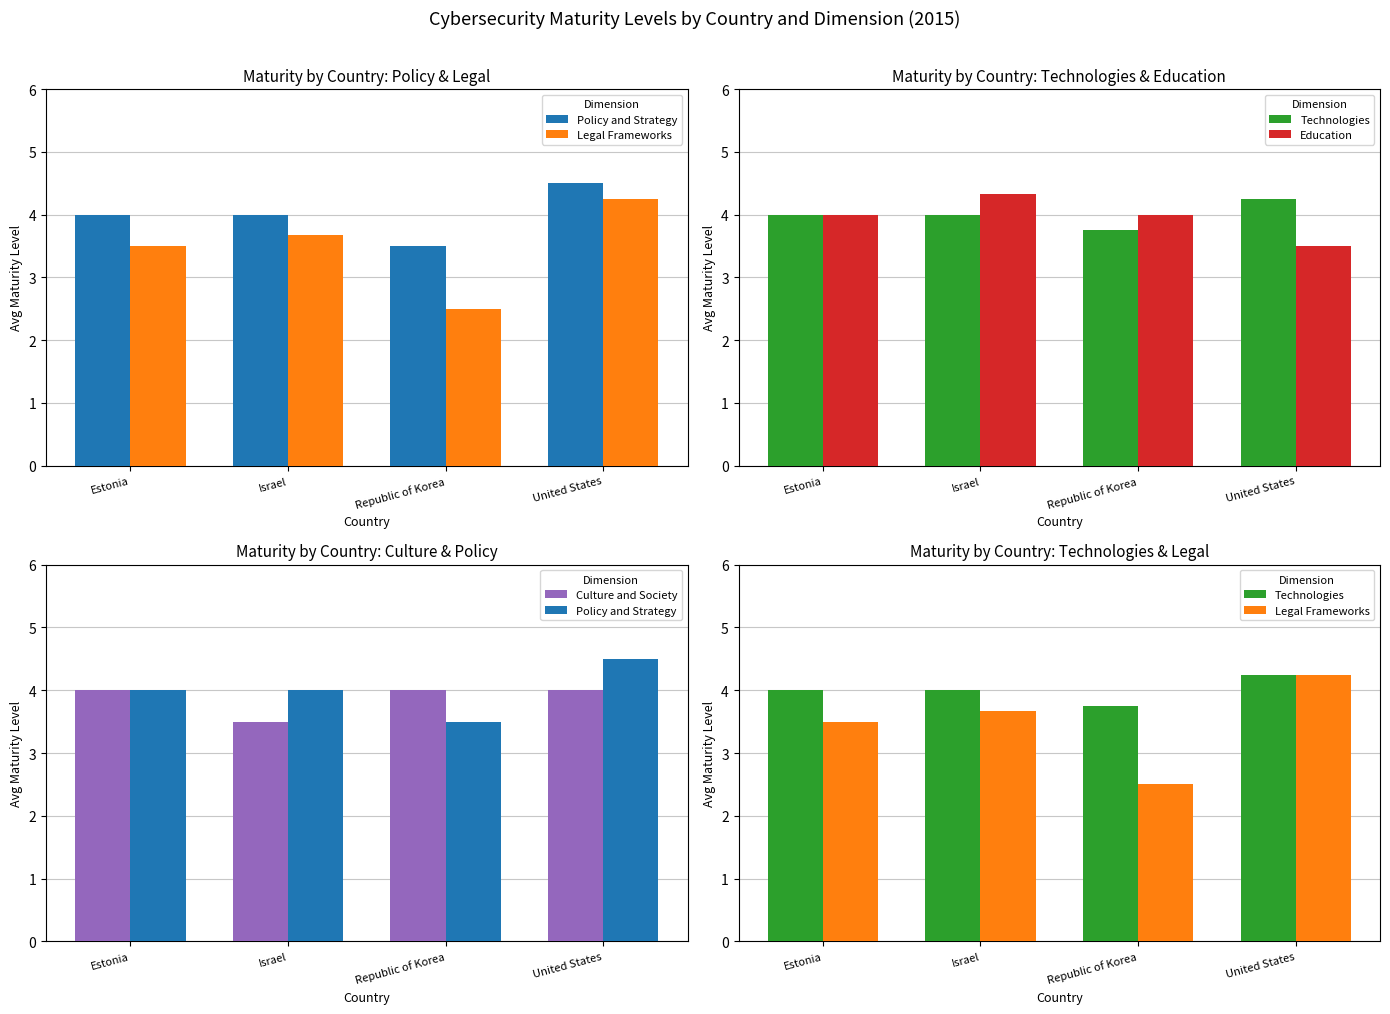

Rank the categories by Education value from lowest to highest.

United States, Estonia, Republic of Korea, Israel